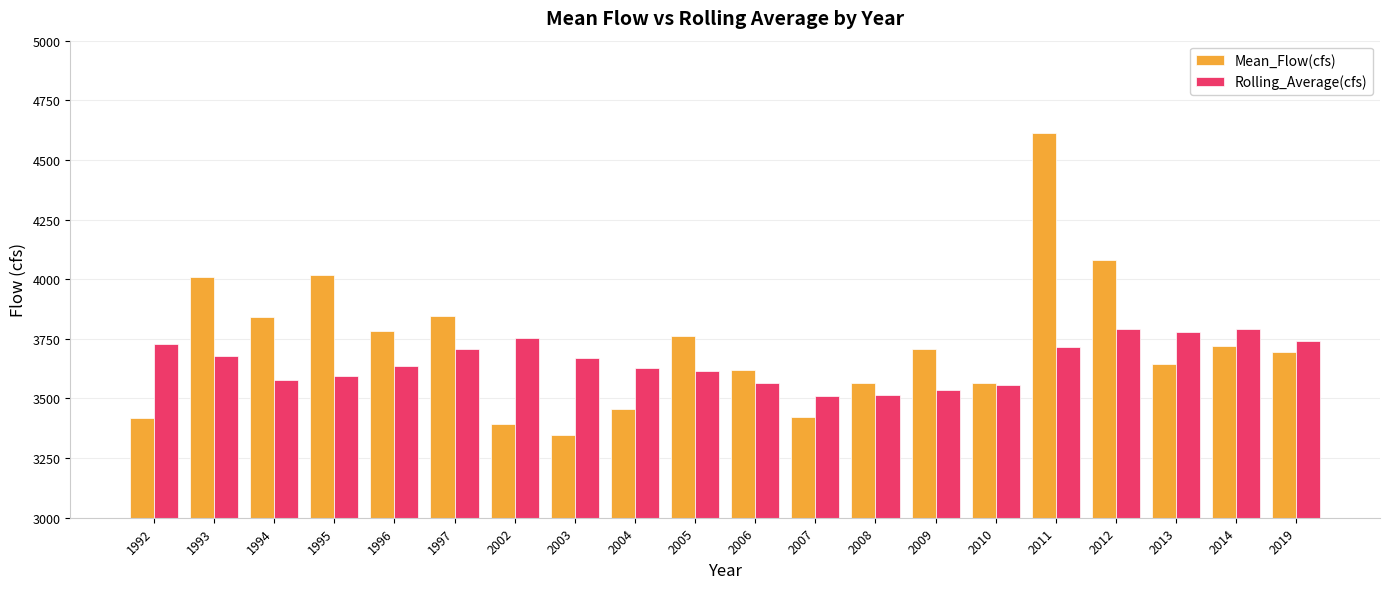

How many data points does each series have?

20